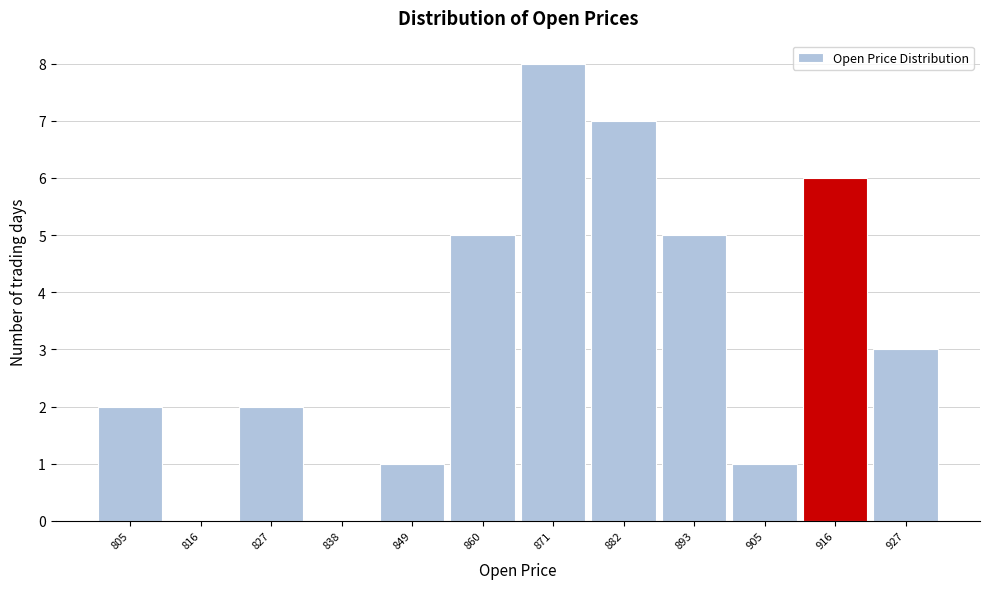

How tall is the bar that spans 844 to 856 on the x-axis? Neither the bar edges nor the heights are printed on the chart, so give them approximately, as read against the axes.

1